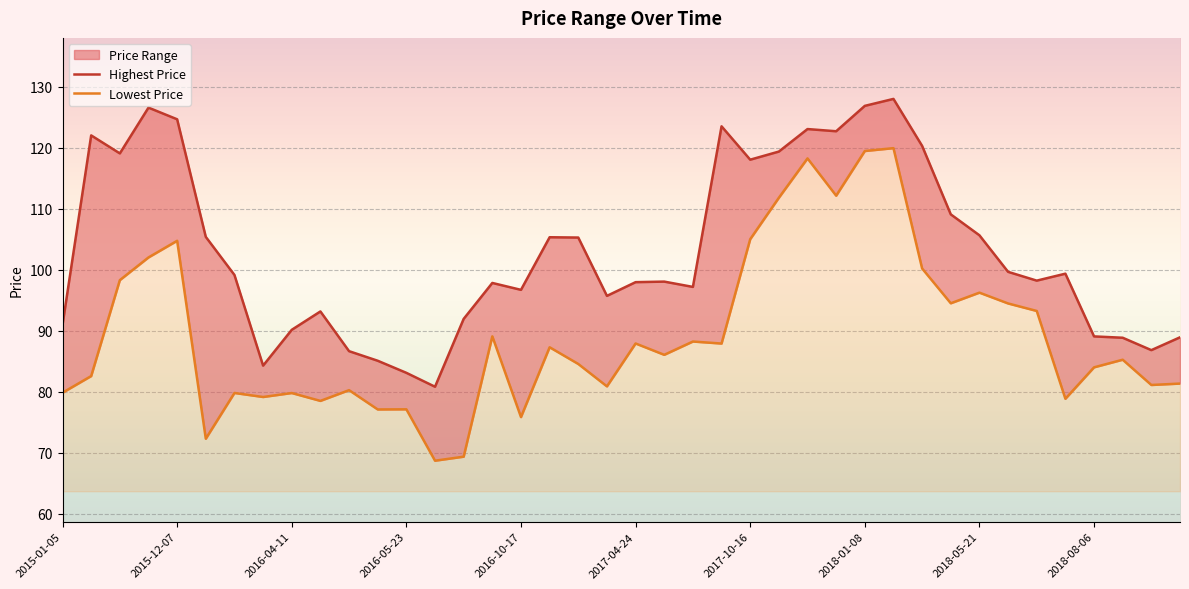

Is the value of Lowest Price at 2017-04-24 greater than the value of Highest Price at 2016-04-11?

No